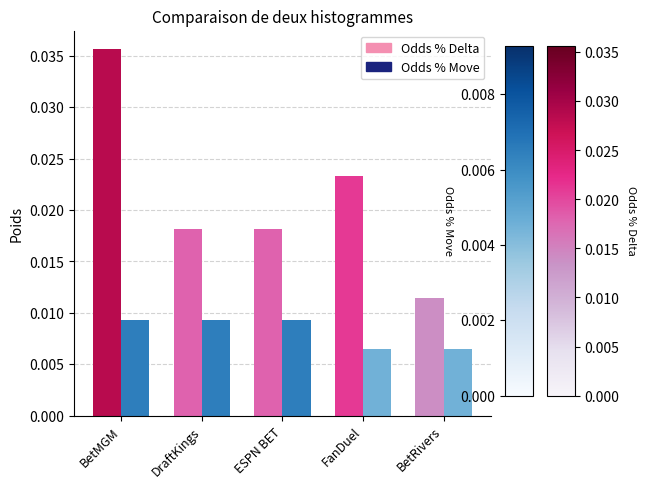

Are the bars grouped side by side (vs. stacked)?

Yes